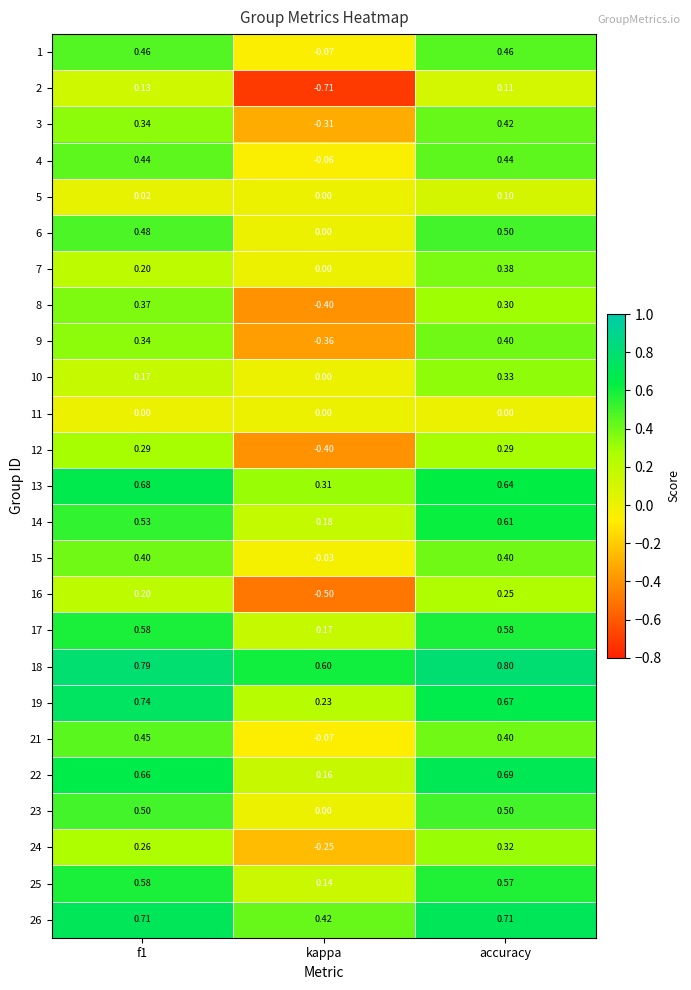

At how many categories does at least one series exceed 0?

3